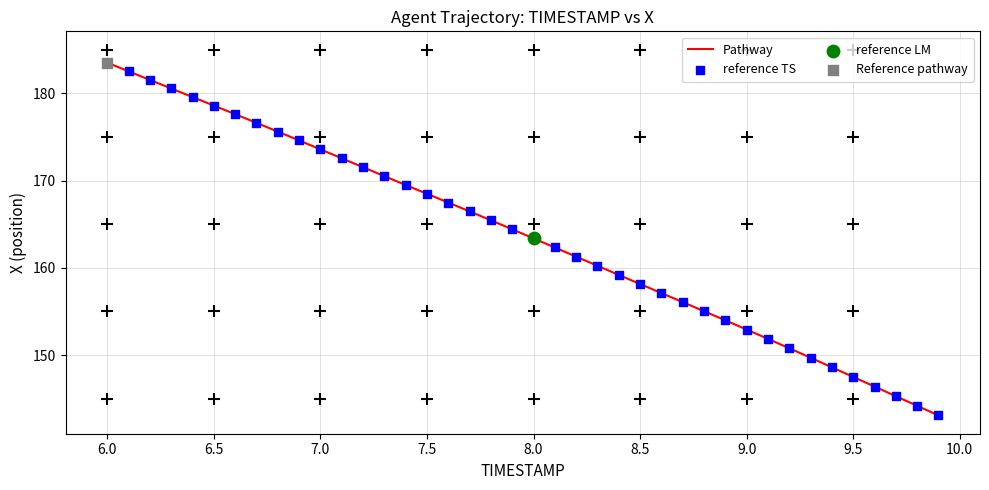

What is the greatest value displayed?

183.5